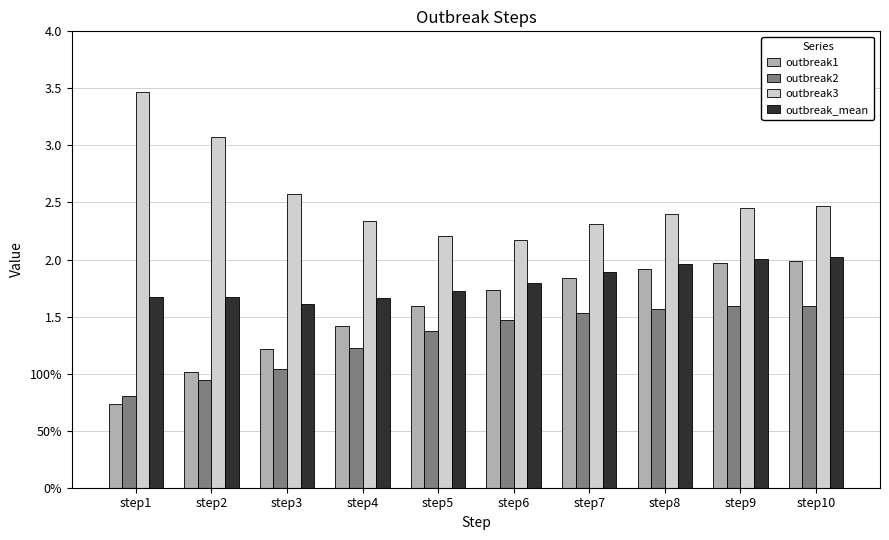

Rank the series by their average value, from highest to lowest.

outbreak3, outbreak_mean, outbreak1, outbreak2